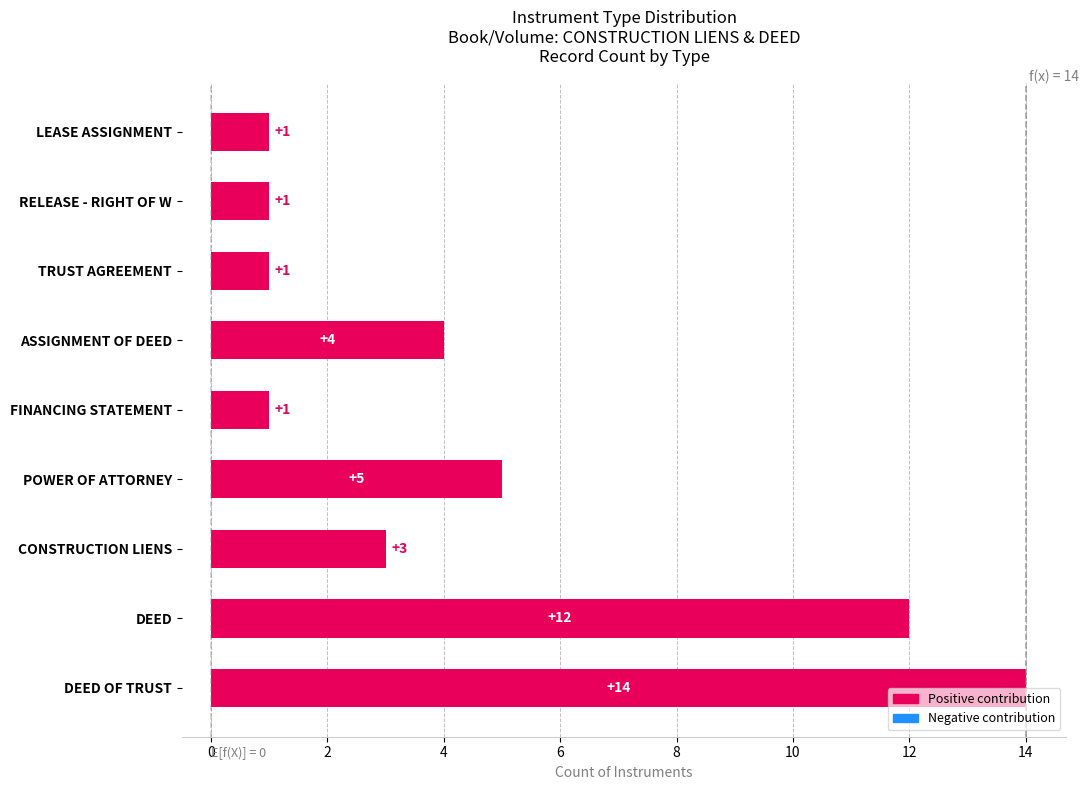

How many values are below 3?

4